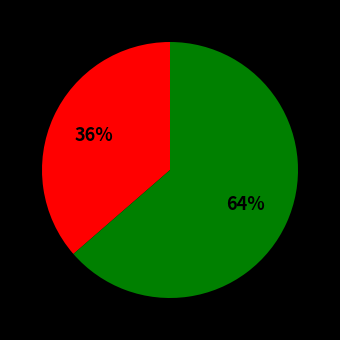

To the nearest percent, what is the average slice percentage?

50%